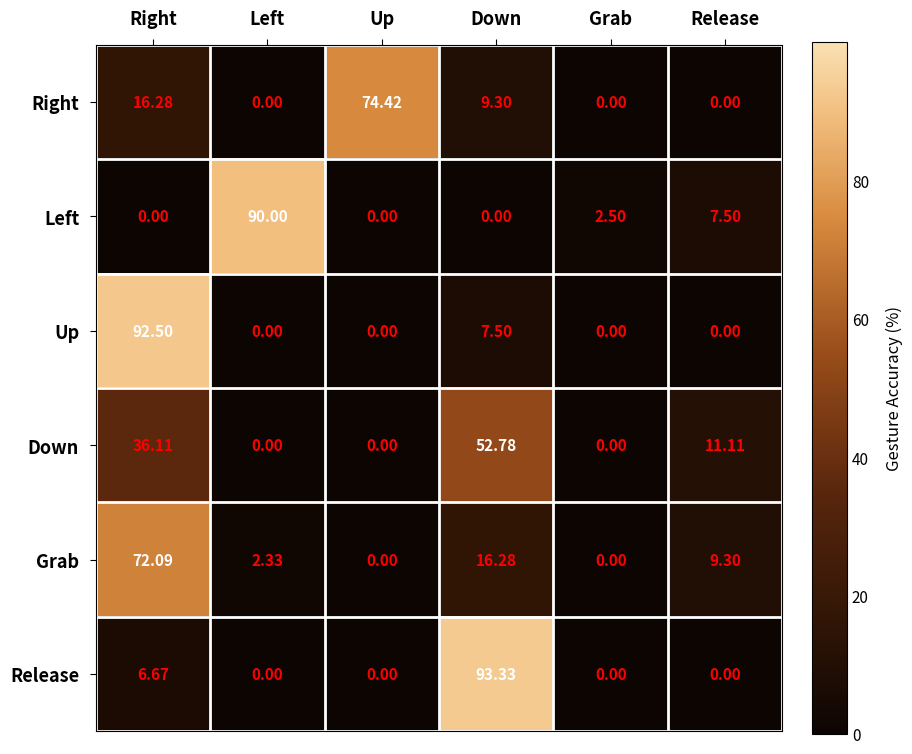

Where is Grab nearest to the value 36?

Down